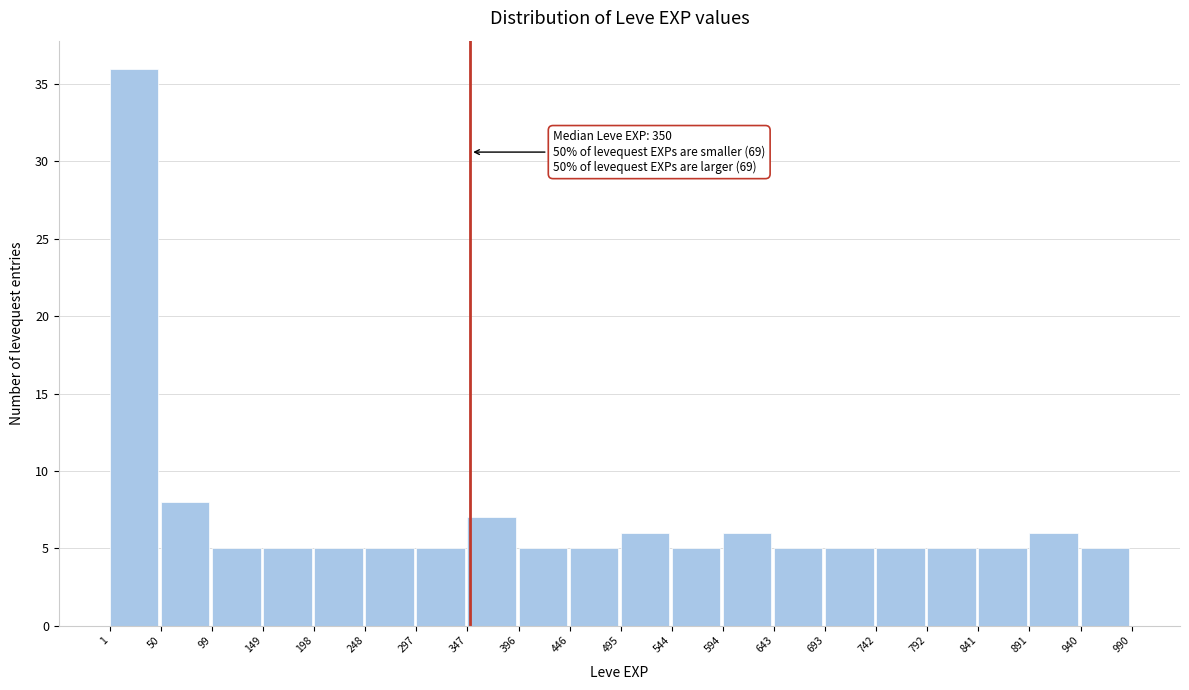

Which range on the x-axis has the tallest bar?

1 to 50